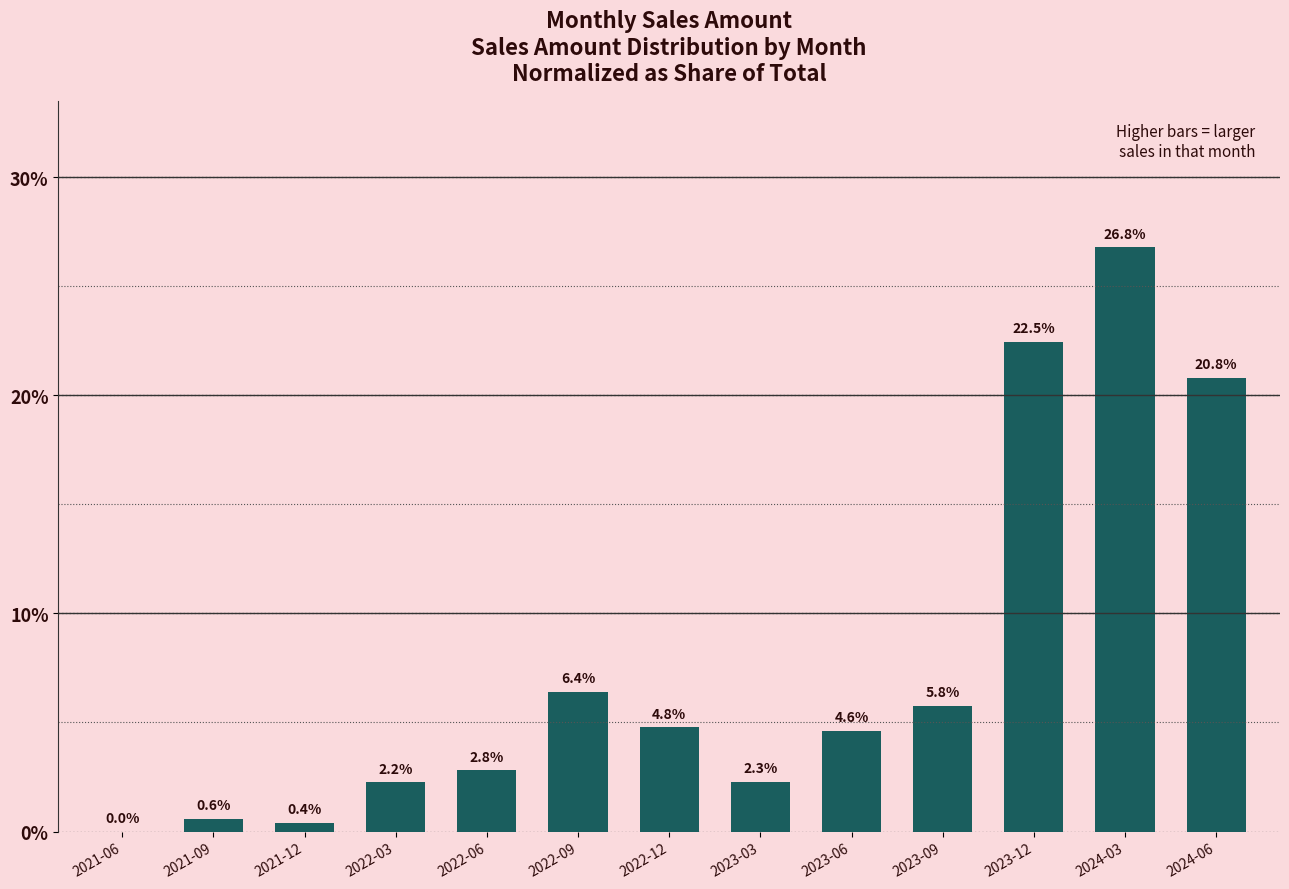

Reading left to right, transcribe all the data shown in this chart.

2021-06=0.0	2021-09=0.6	2021-12=0.4	2022-03=2.2	2022-06=2.8	2022-09=6.4	2022-12=4.8	2023-03=2.3	2023-06=4.6	2023-09=5.8	2023-12=22.5	2024-03=26.8	2024-06=20.8